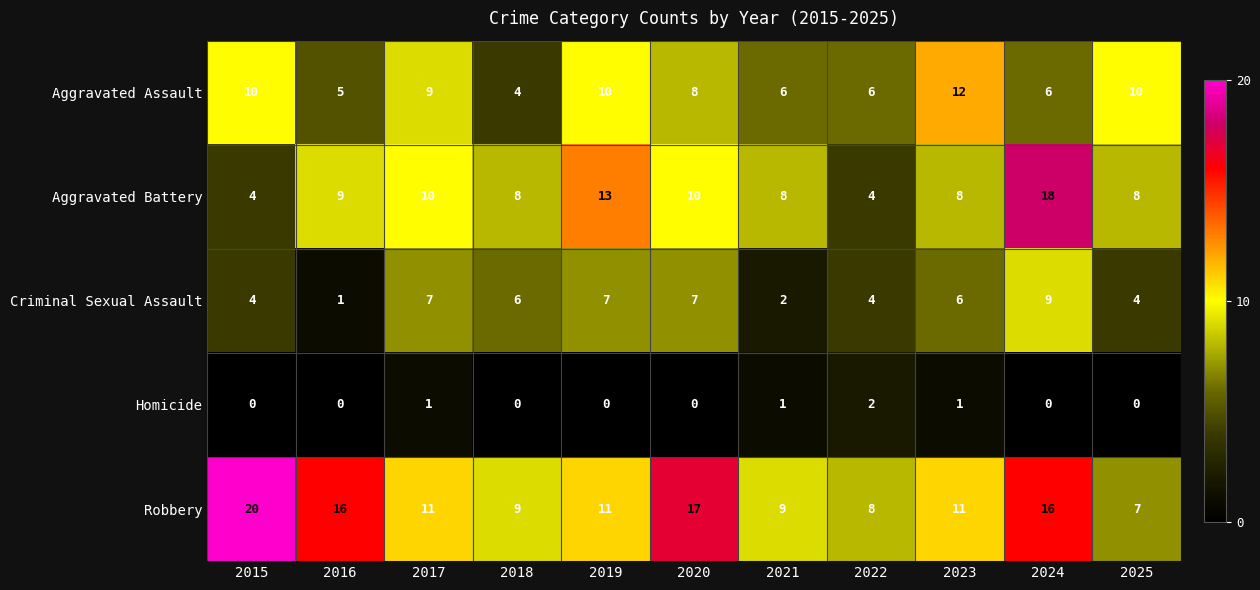

At which label does Aggravated Assault reach its peak?

2023